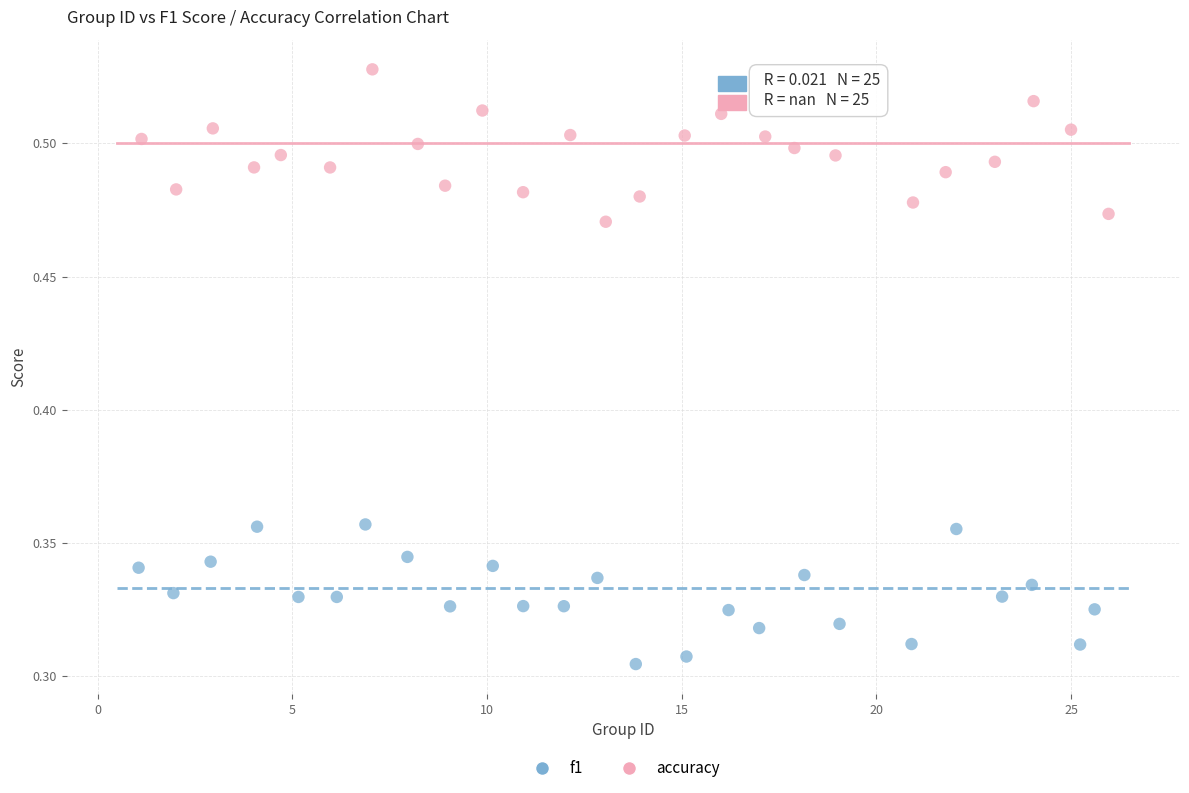

Which series contains the highest Y value?

accuracy